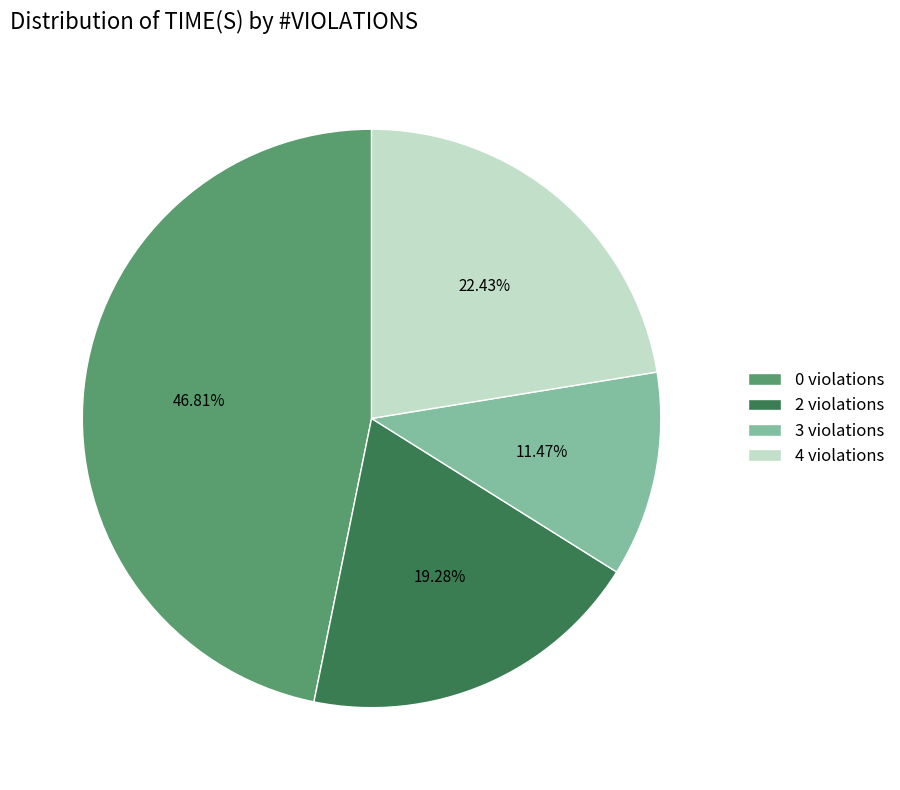

How many segments does this pie chart have?

4